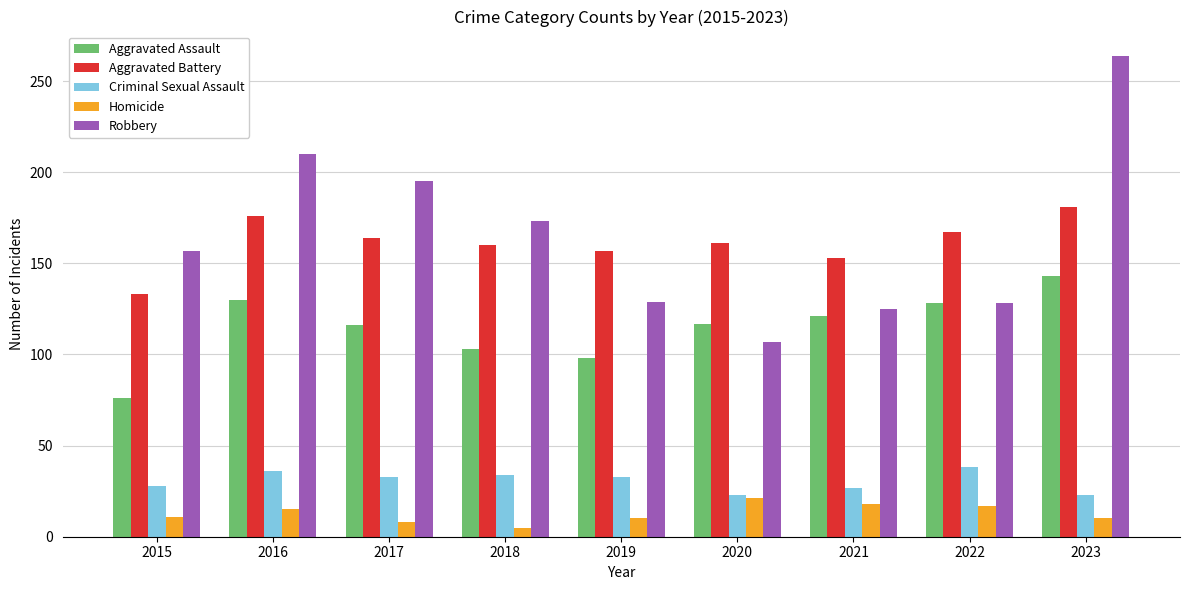

What is the total value across all series at 2018?

475